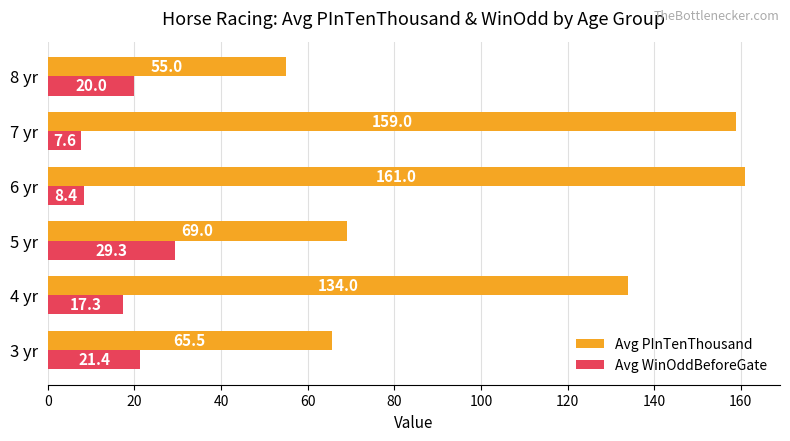

Is the value of Avg WinOddBeforeGate at 7 yr greater than the value of Avg PInTenThousand at 4 yr?

No